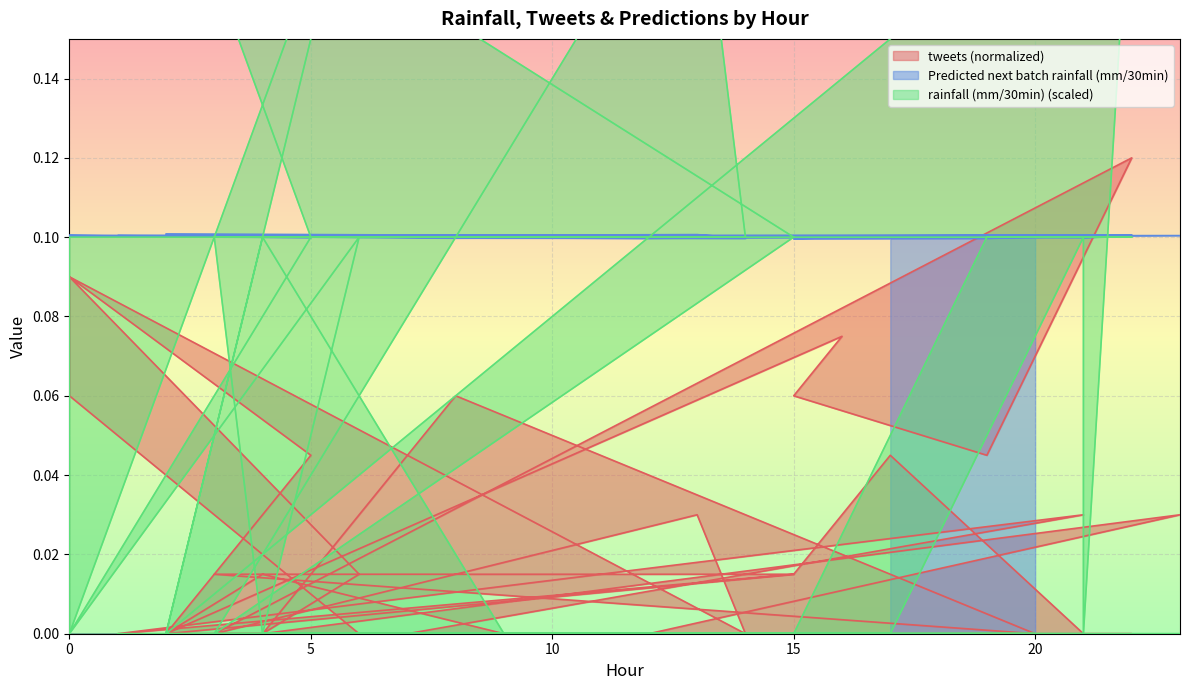

What is the label of the 12th point from the right?

20